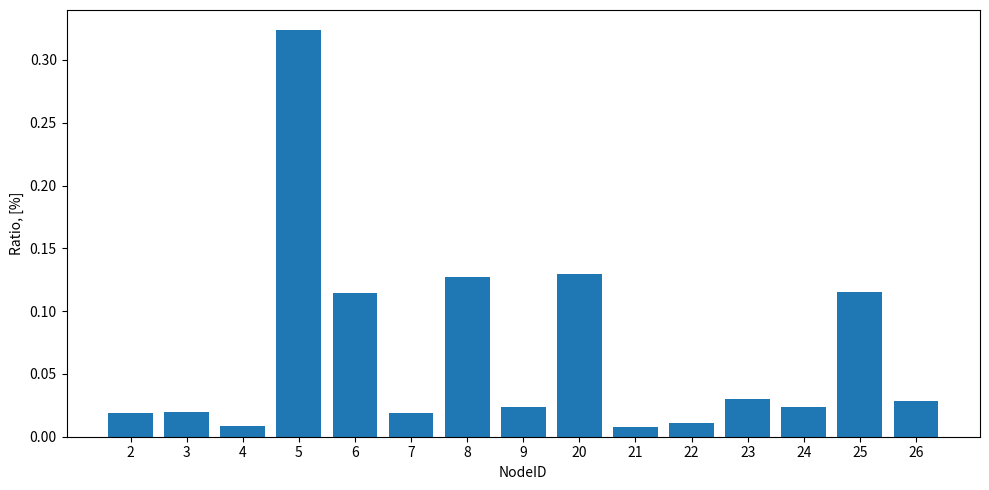

Between 5 and 2, which is larger?

5